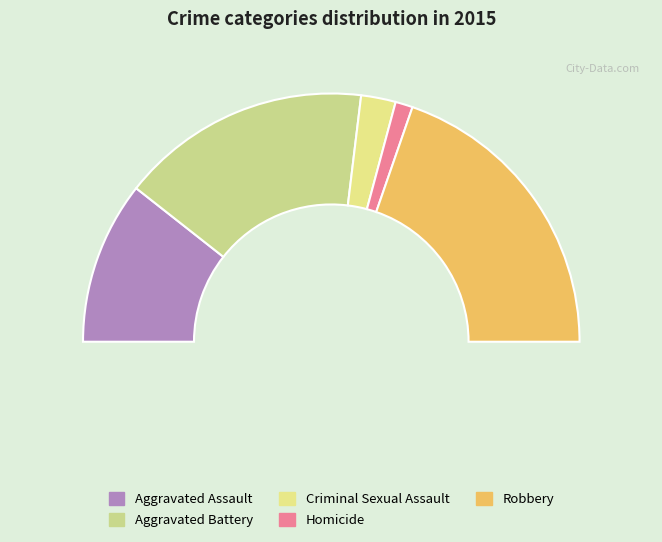

What percentage is the Aggravated Battery slice, to the nearest percent?

33%